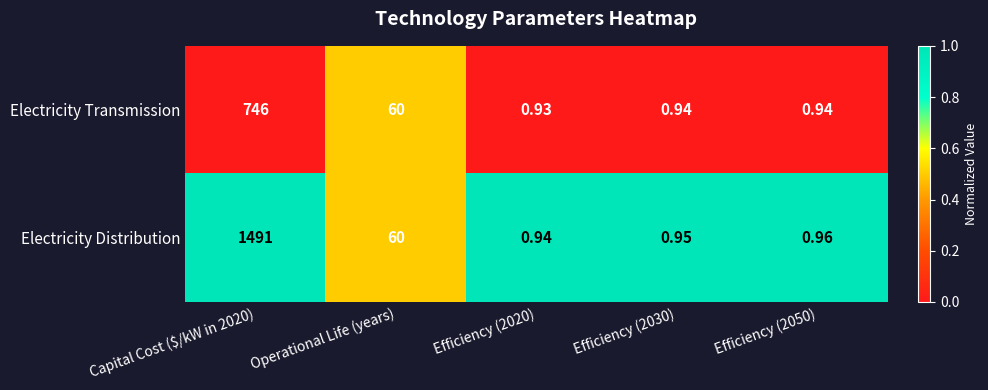

Which series has the widest spread of values?

Electricity Distribution